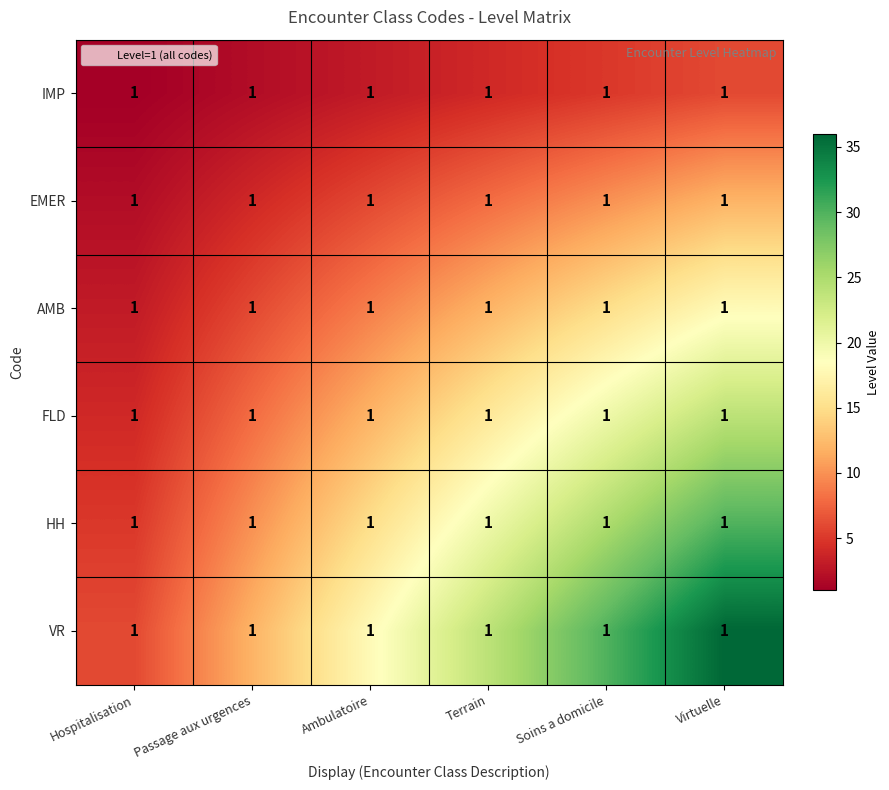

What value does the IMP series have at Hospitalisation?

1